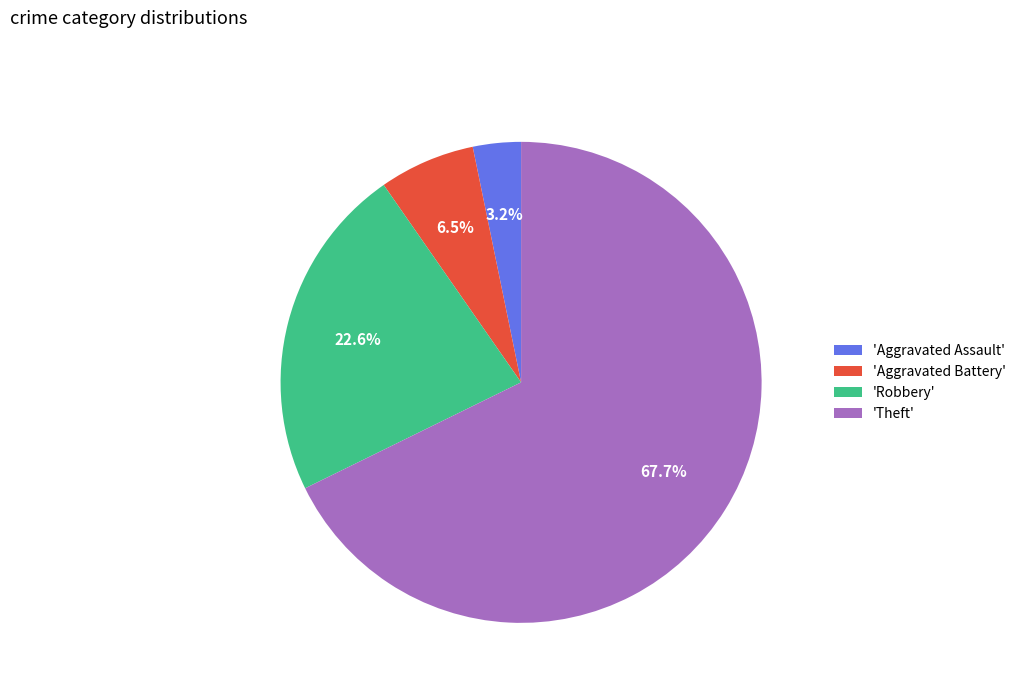

To the nearest percent, what is the average slice percentage?

25%